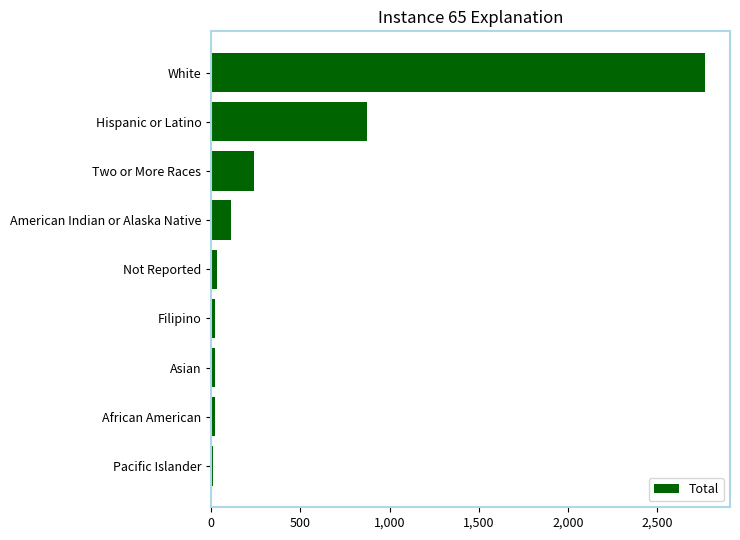

The chart shows a value of 873 at Hispanic or Latino. True or false?

True